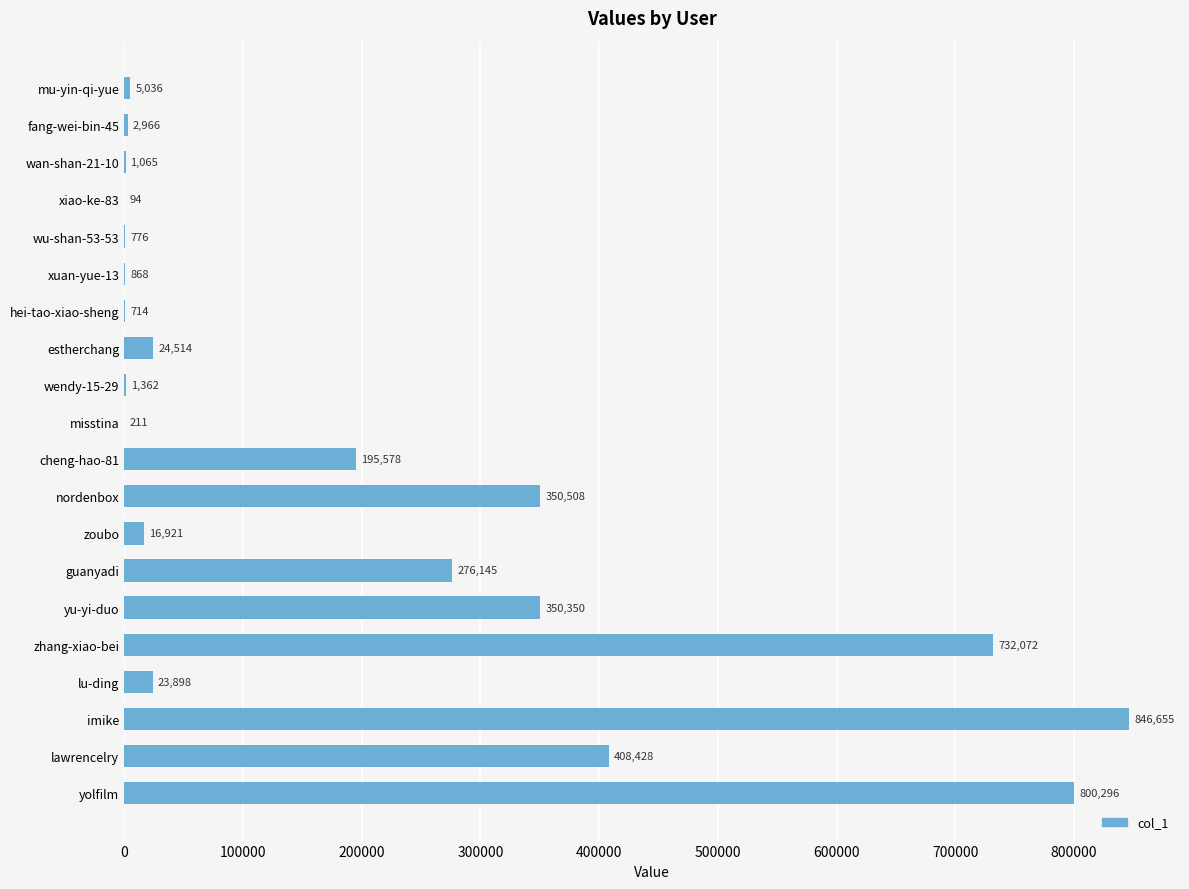

What is the greatest value displayed?

846655